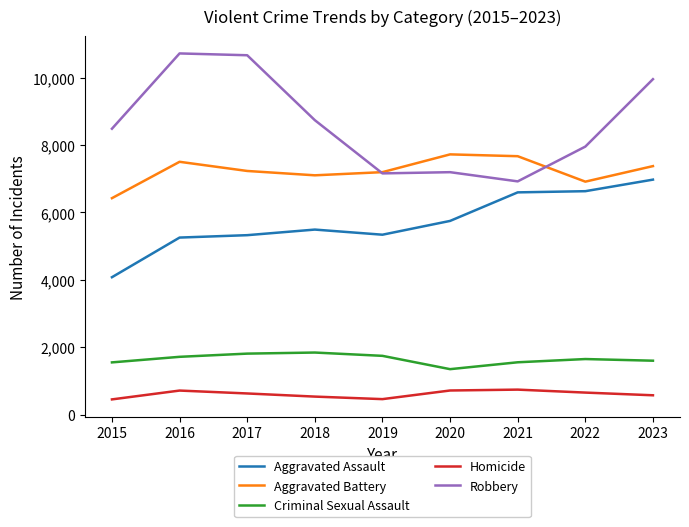

True or false: Homicide and Aggravated Battery cross at least once.

False